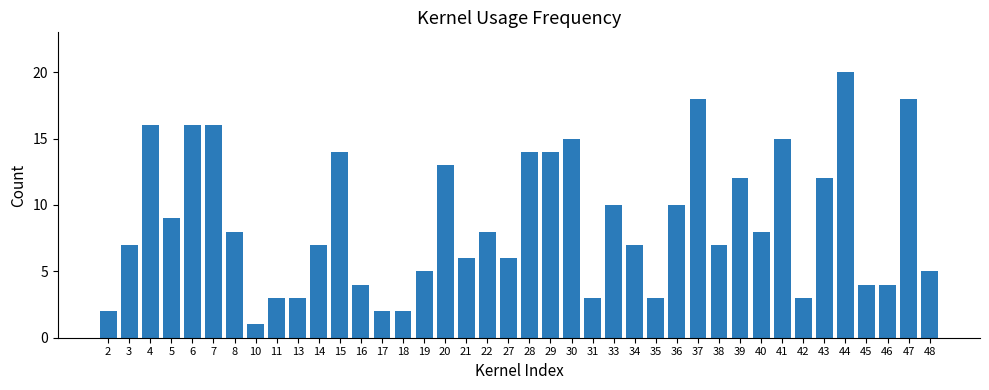

What is the sum of all values?

350